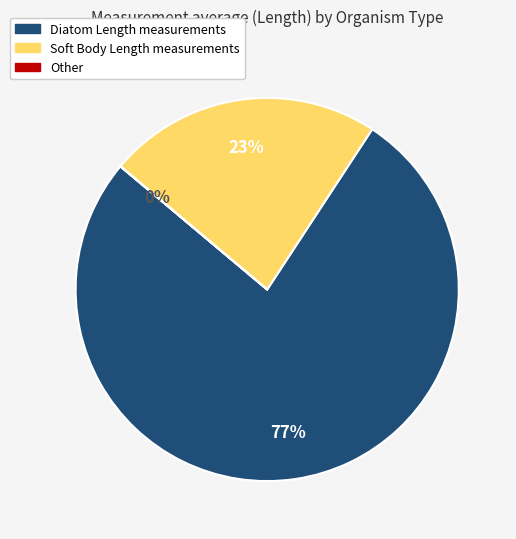

Does any single category account for the majority?

Yes